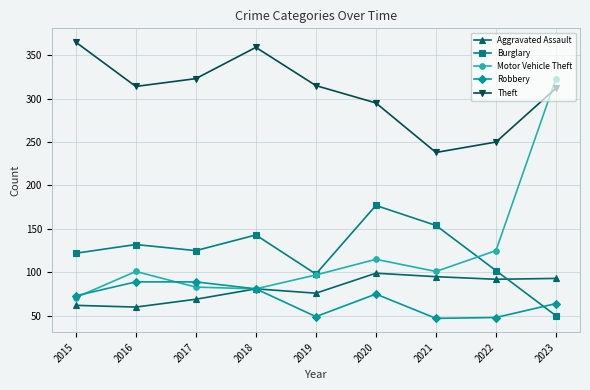

List the series in order of their peak value, highest first.

Theft, Motor Vehicle Theft, Burglary, Aggravated Assault, Robbery